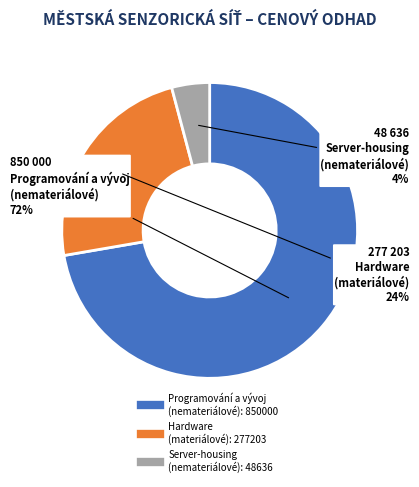

Is there a majority slice in this chart?

Yes